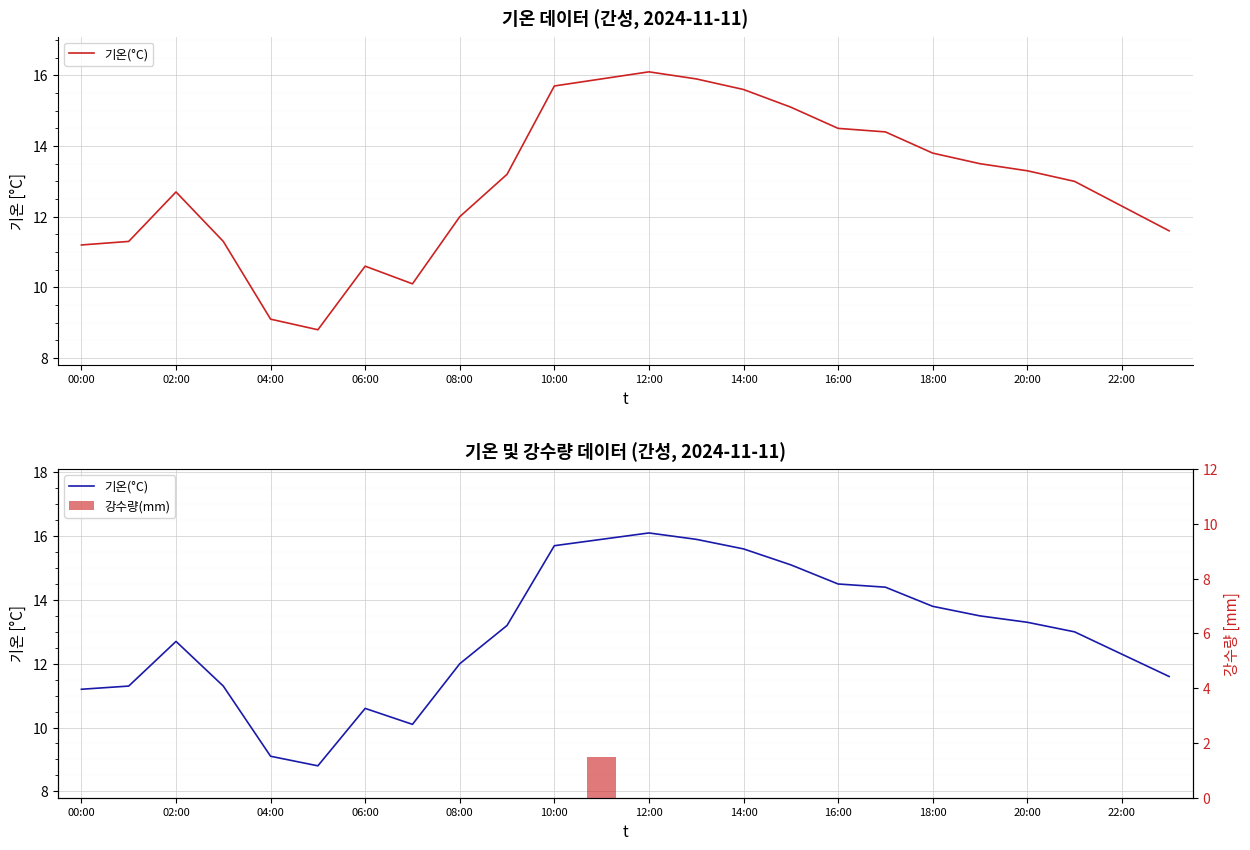

Does the chart contain stacked bars?

No